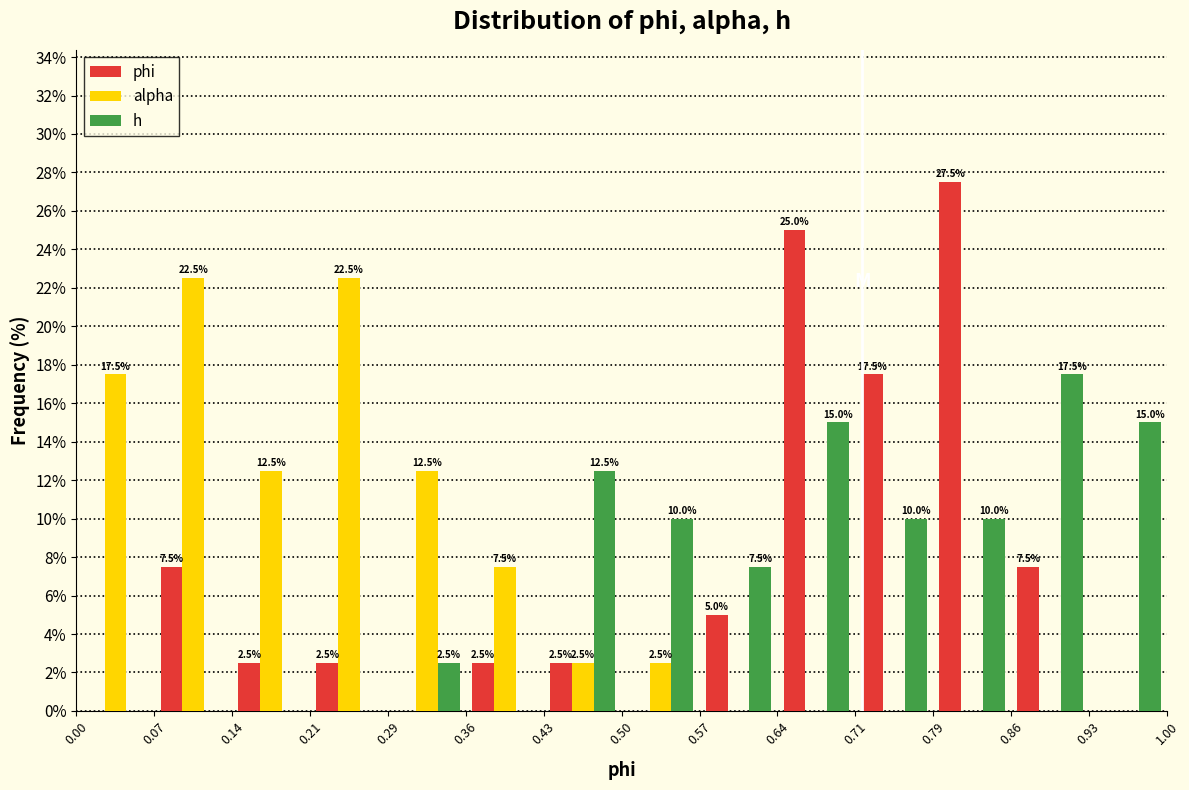

In the h series, which range on the x-axis has the tallest bar?

0.86 to 0.93